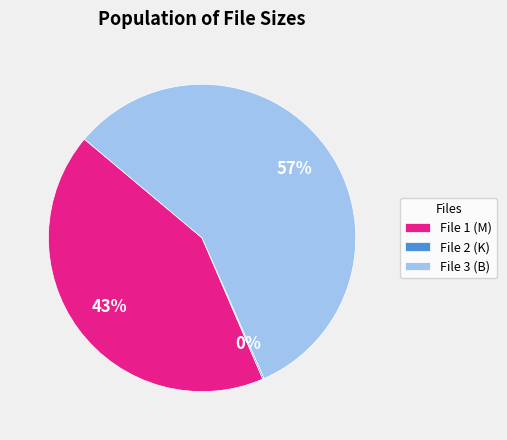

Is it true that File 1 (M) is 43% of the pie?

True